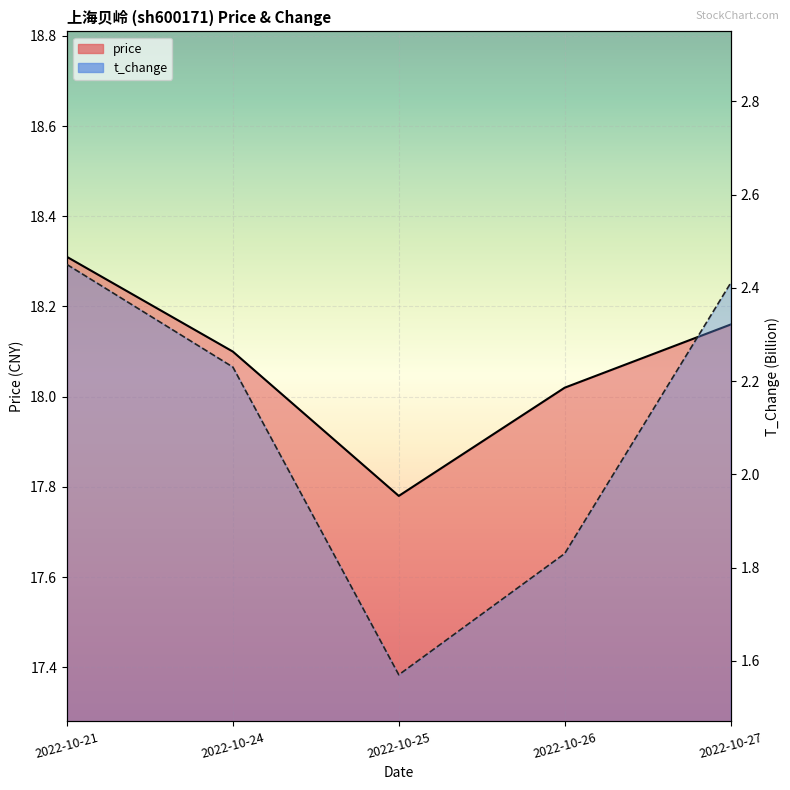

The price series shows 32.7 at 2022-10-27. True or false?

False